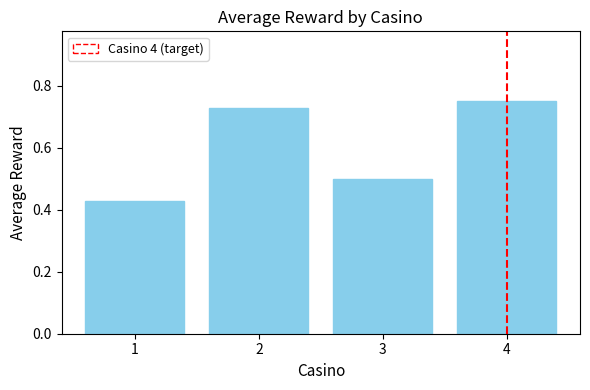

The value at 1 is 0.1. True or false?

False